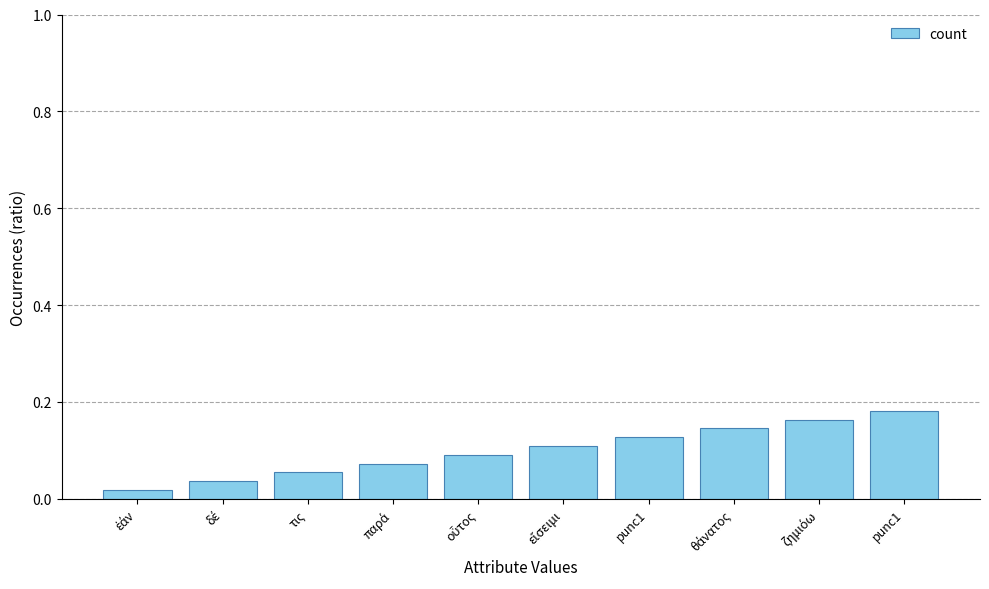

What is the difference between the second highest and second lowest values?

0.1